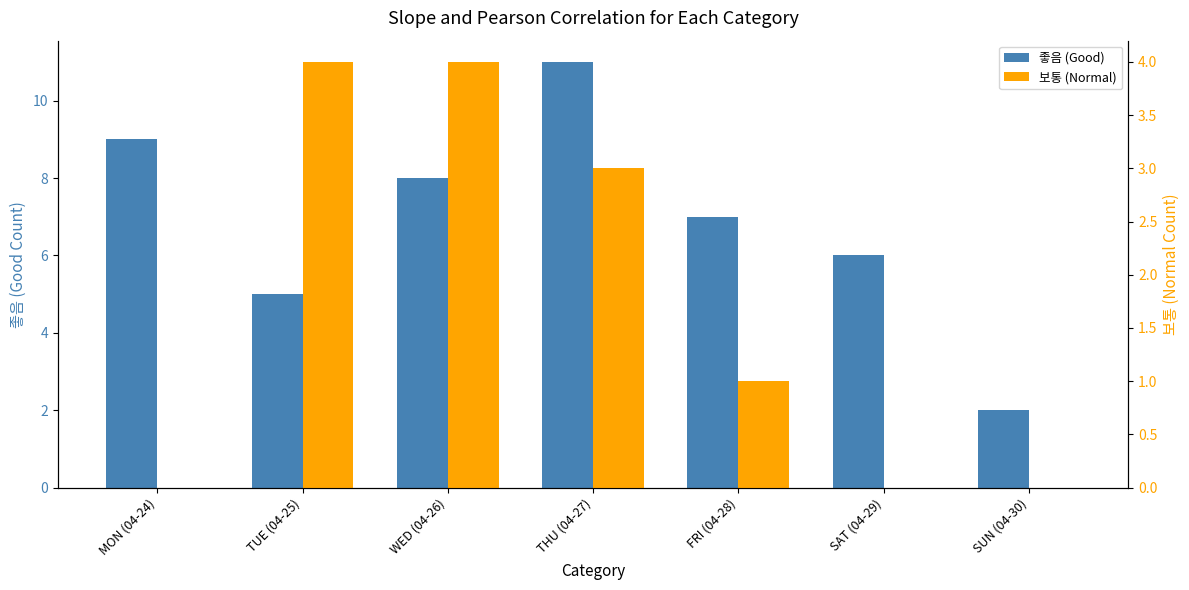

Which category has the highest value across all series?

THU (04-27)